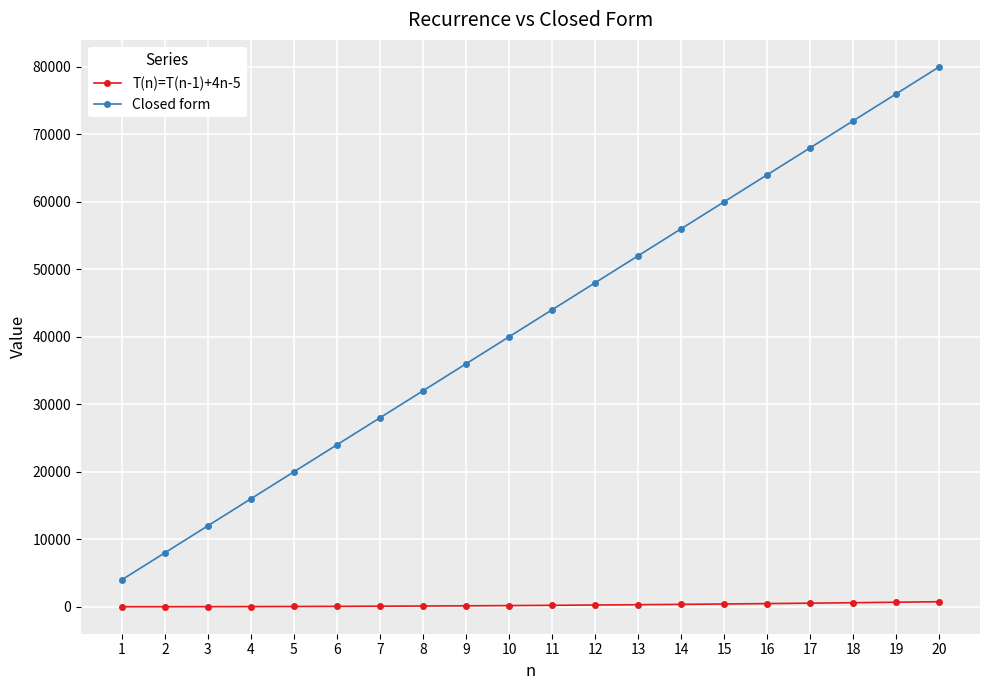

Which series has the largest total across all categories?

Closed form